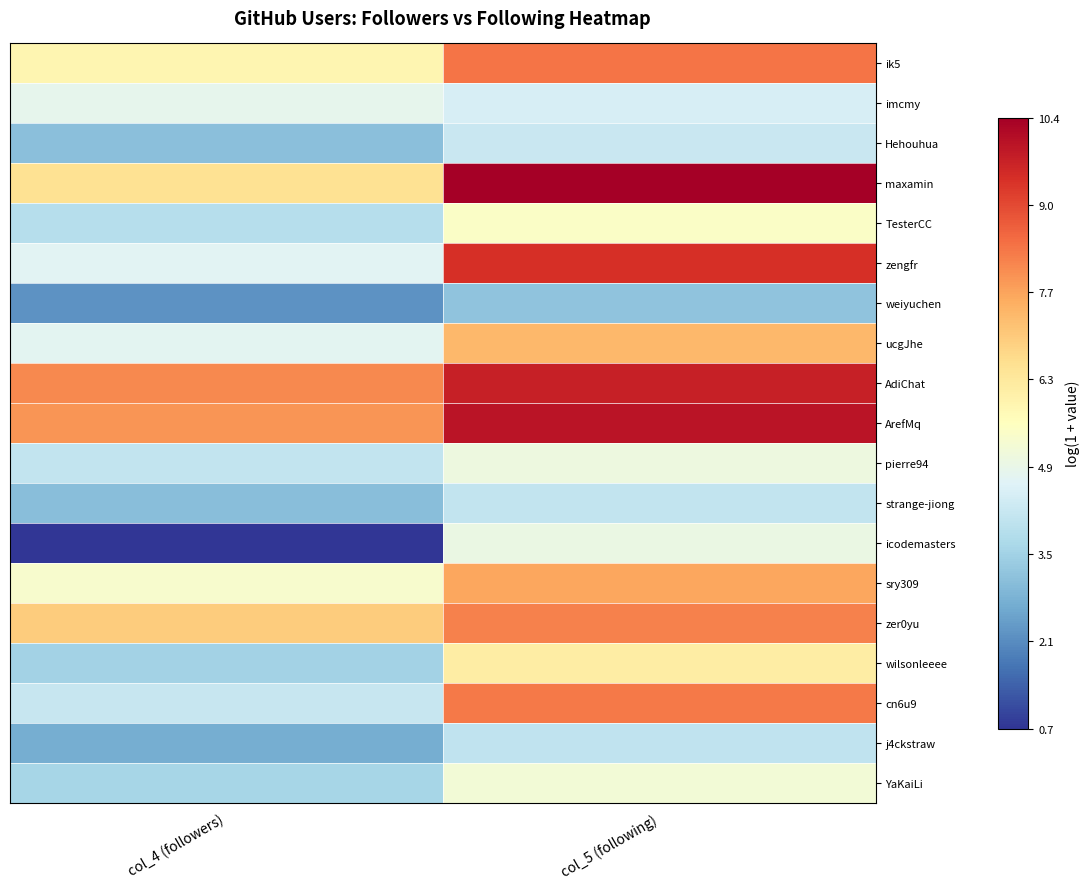

What is the greatest value displayed?

10.4